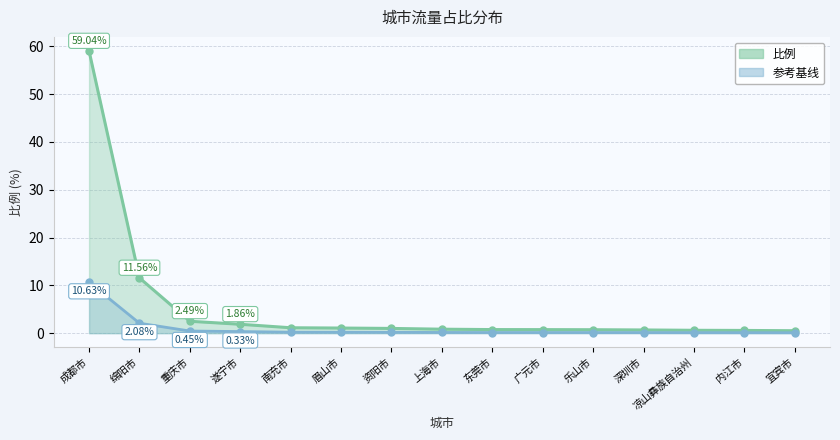

How many lines are shown in the chart?

1